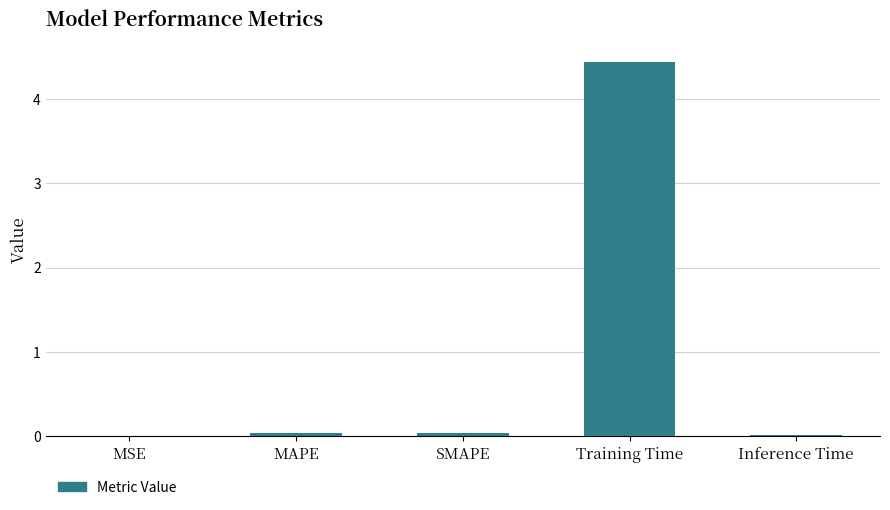

Which has a higher value, Training Time or SMAPE?

Training Time